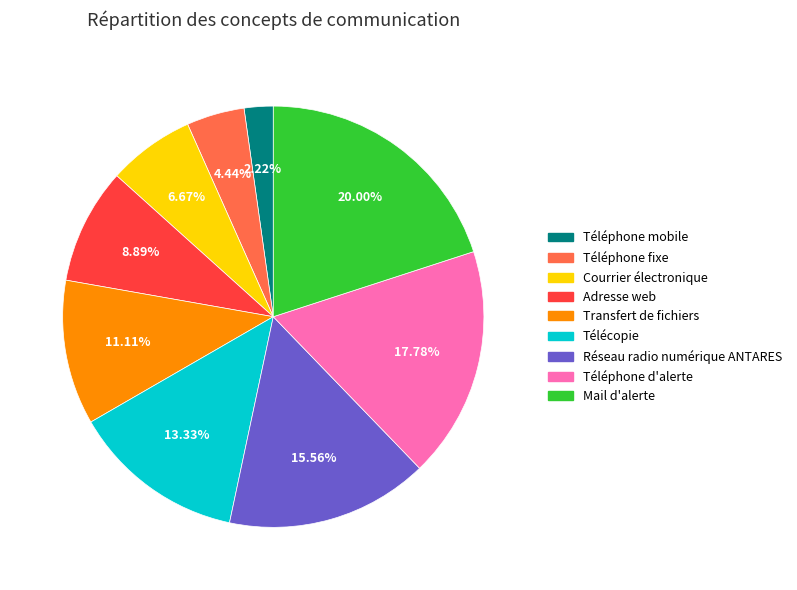

Is it true that Courrier électronique is 1% of the pie?

False